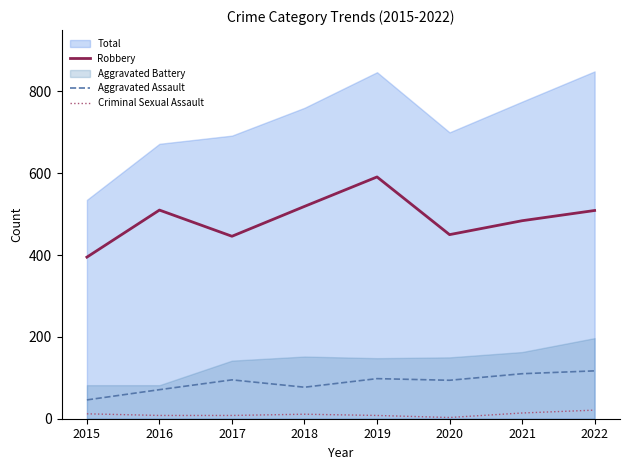

Is the value of Robbery at 2015 greater than the value of Criminal Sexual Assault at 2018?

Yes